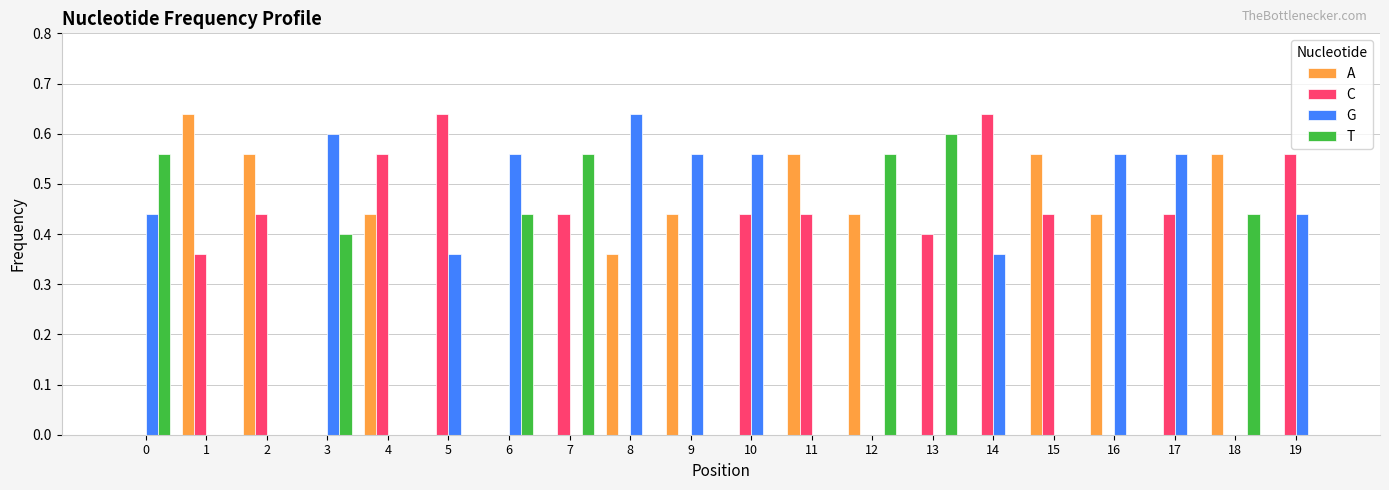

What is the total value across all series at 8?

1.0